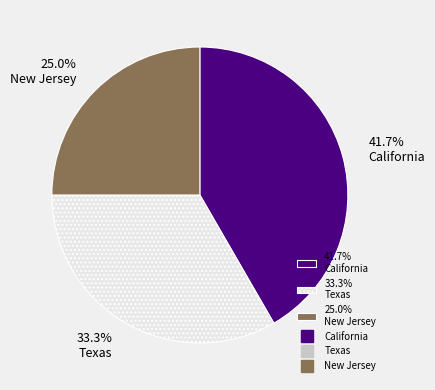

Is the sum of 25.0% New Jersey and 41.7% California greater than half?

Yes